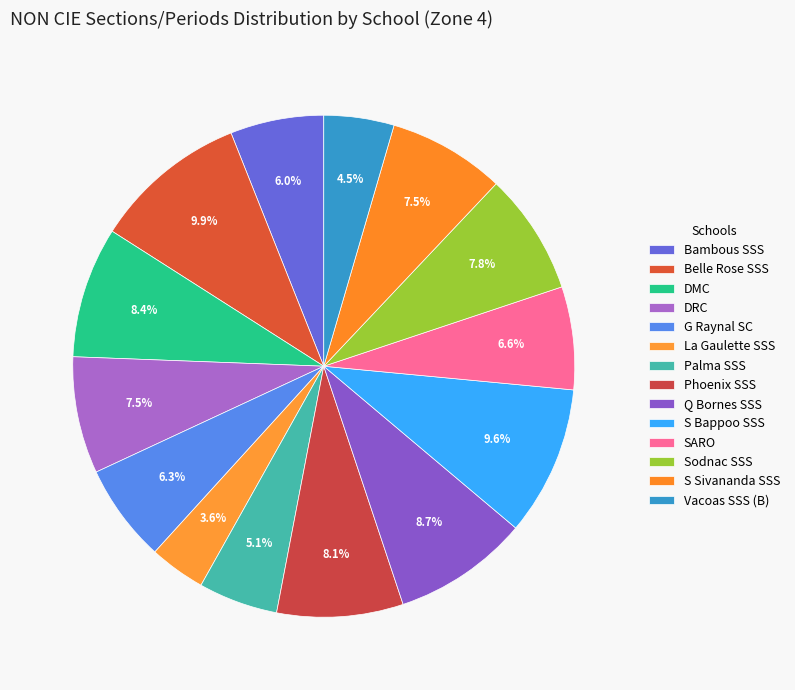

Count the number of slices in the pie.

14